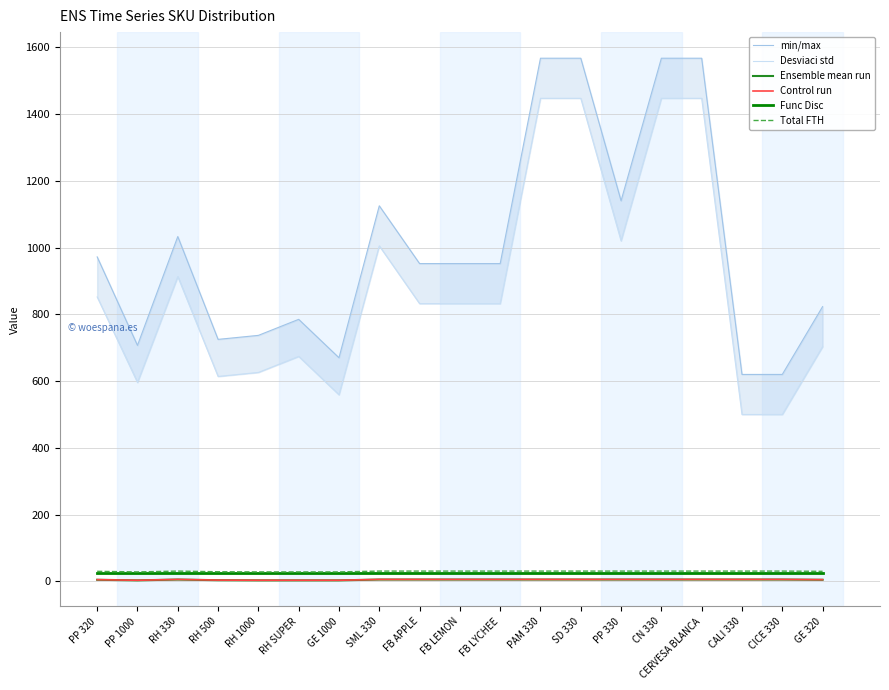

The Desviaci std series shows 514.7 at PP 330. True or false?

False